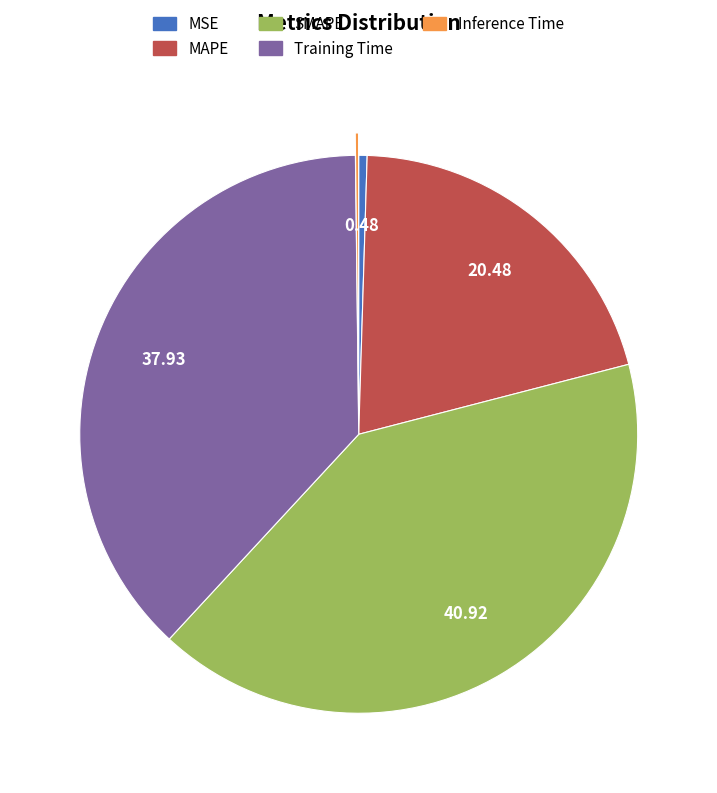

Which slice is the largest?

SMAPE